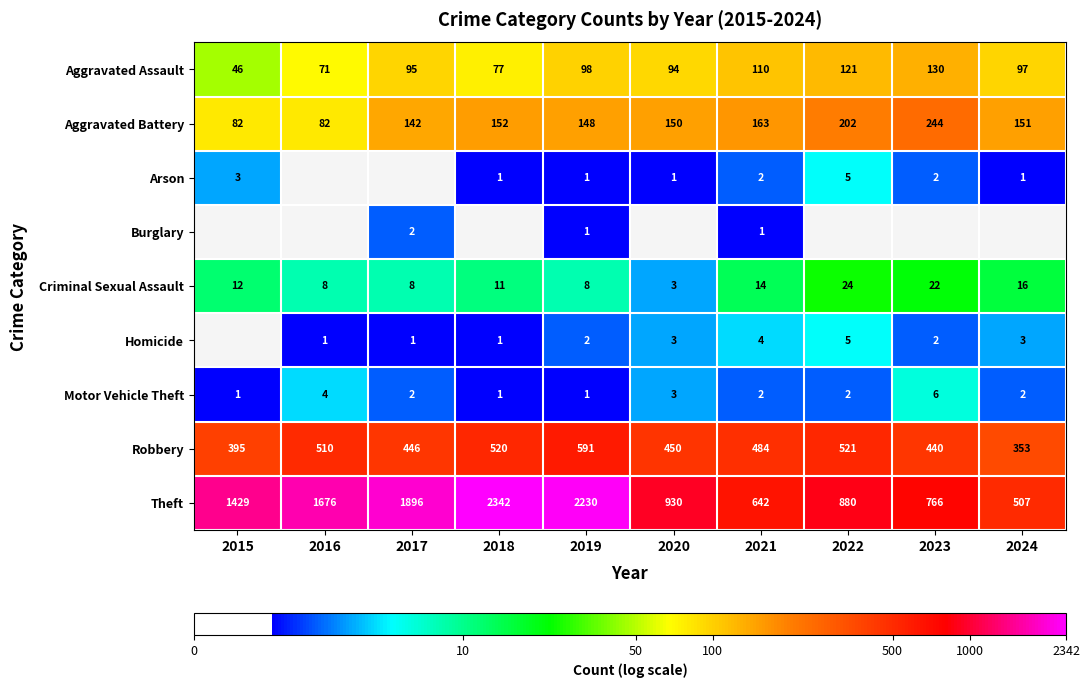

Is the value of Arson at 2022 greater than the value of Aggravated Battery at 2016?

No